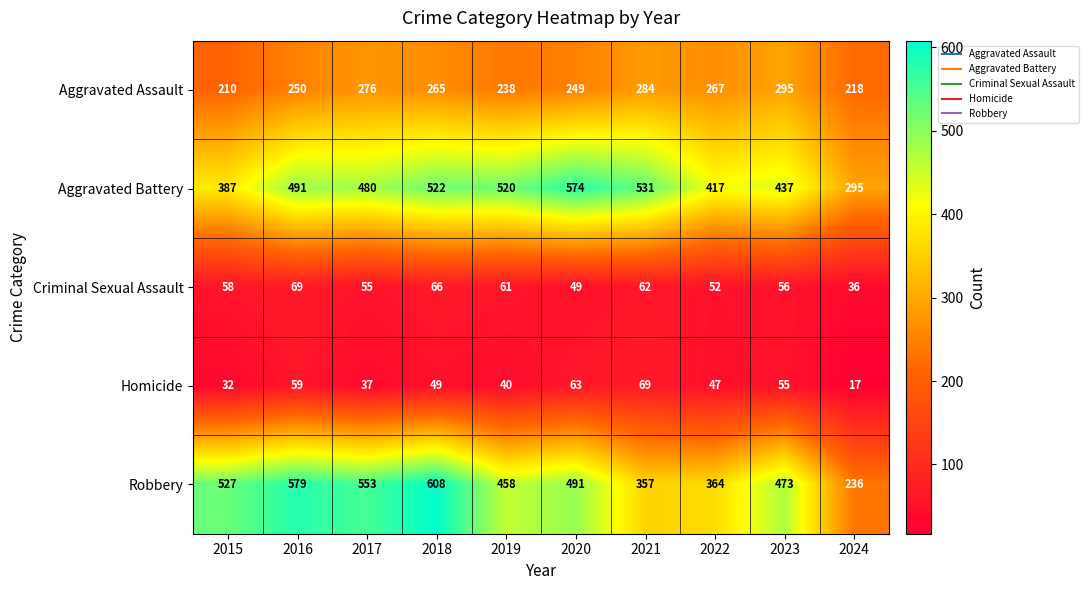

What is the minimum value for Criminal Sexual Assault?

36